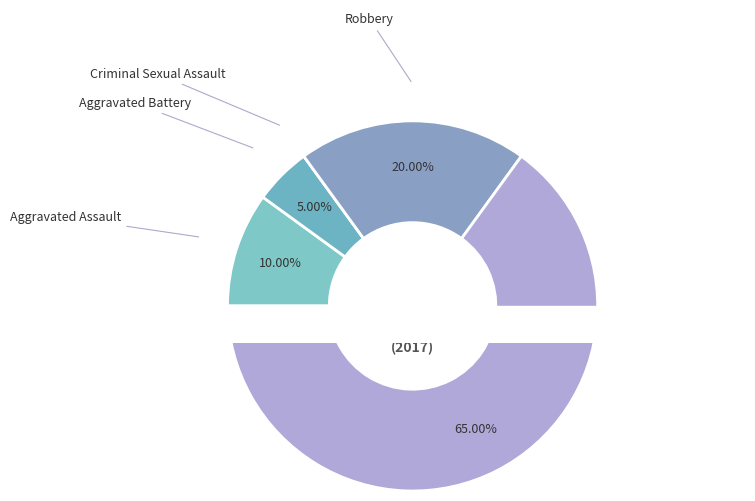

What is the largest slice in the pie chart?

Theft